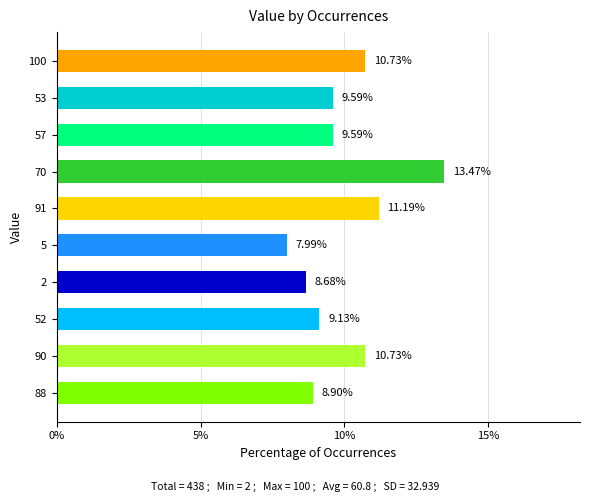

Count the number of categories in the chart.

10